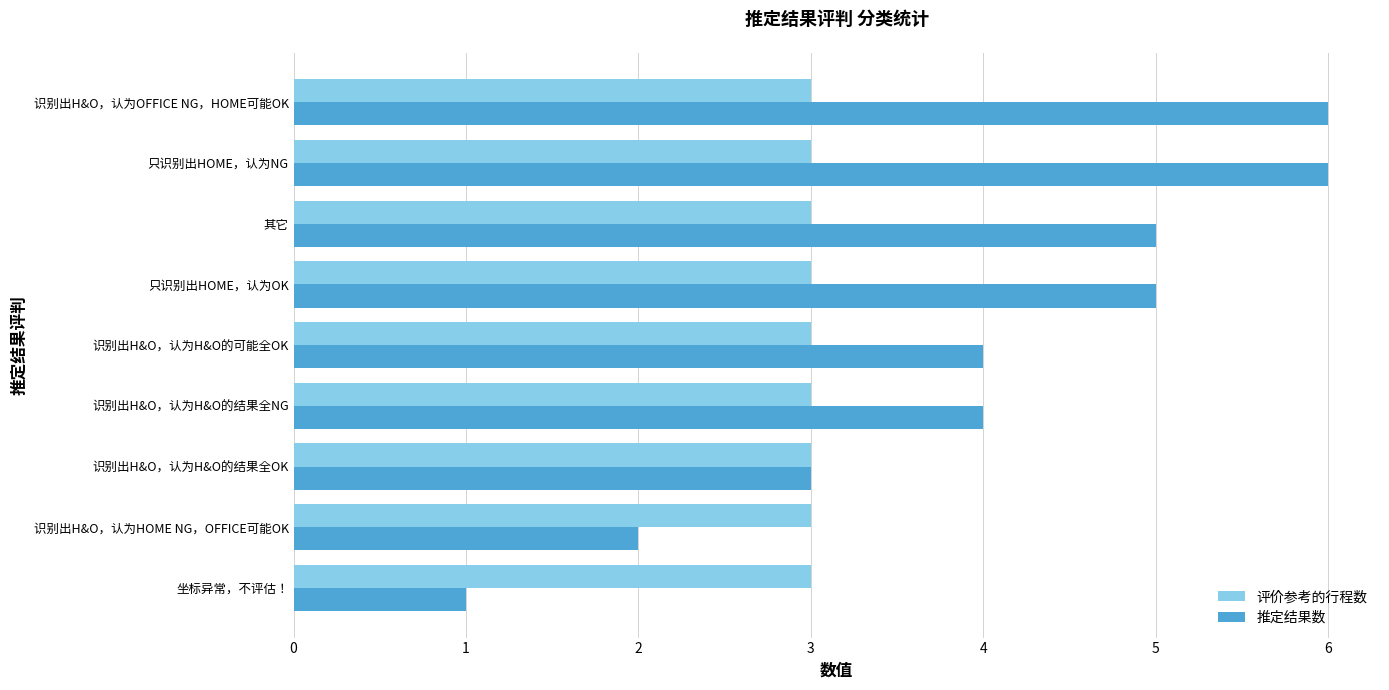

Is the value of 评价参考的行程数 at 坐标异常，不评估！ greater than the value of 推定结果数 at 只识别出HOME，认为NG?

No